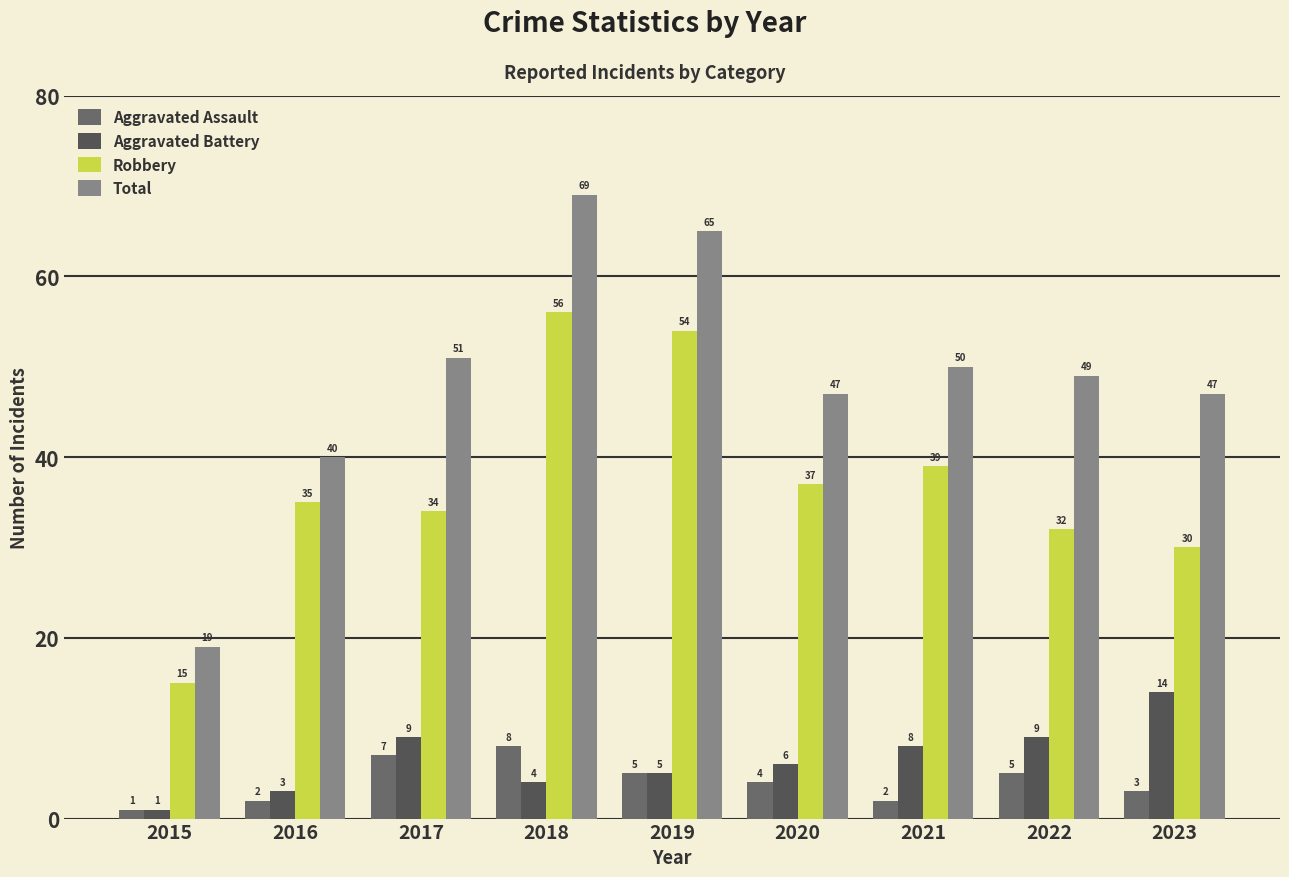

Reading right to left, list all the values displayed in this chart.

Aggravated Assault: 3	5	2	4	5	8	7	2	1
Aggravated Battery: 14	9	8	6	5	4	9	3	1
Robbery: 30	32	39	37	54	56	34	35	15
Total: 47	49	50	47	65	69	51	40	19